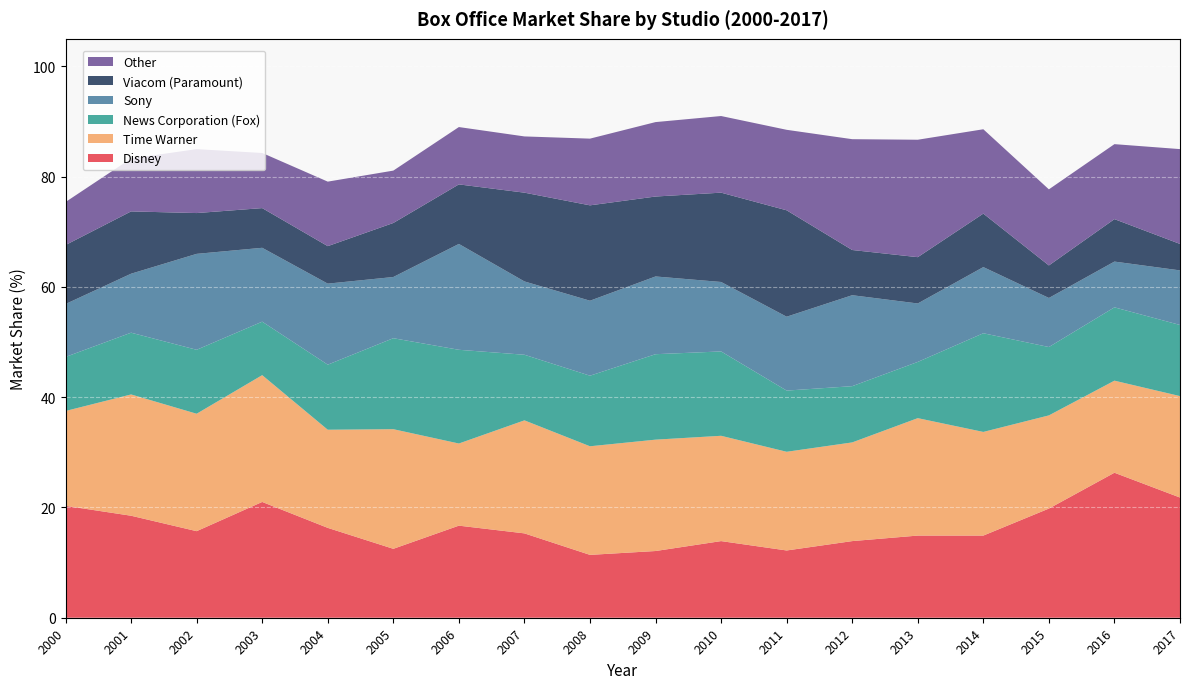

Reading left to right, list all the values displayed in this chart.

Disney: 2000=20.3	2001=18.5	2002=15.7	2003=21.0	2004=16.3	2005=12.5	2006=16.7	2007=15.3	2008=11.4	2009=12.1	2010=13.9	2011=12.2	2012=13.9	2013=14.9	2014=14.9	2015=19.8	2016=26.3	2017=21.8
Time Warner: 2000=17.2	2001=22.0	2002=21.3	2003=23.0	2004=17.8	2005=21.7	2006=14.9	2007=20.5	2008=19.7	2009=20.2	2010=19.1	2011=17.9	2012=17.9	2013=21.3	2014=18.8	2015=16.9	2016=16.7	2017=18.4
News Corporation (Fox): 2000=9.8	2001=11.2	2002=11.6	2003=9.7	2004=11.8	2005=16.5	2006=17.0	2007=11.9	2008=12.8	2009=15.5	2010=15.3	2011=11.1	2012=10.2	2013=10.2	2014=17.9	2015=12.4	2016=13.3	2017=12.9
Sony: 2000=9.6	2001=10.7	2002=17.4	2003=13.4	2004=14.7	2005=11.1	2006=19.2	2007=13.3	2008=13.6	2009=14.1	2010=12.6	2011=13.4	2012=16.5	2013=10.6	2014=12.0	2015=8.9	2016=8.3	2017=9.9
Viacom (Paramount): 2000=10.7	2001=11.3	2002=7.4	2003=7.2	2004=6.8	2005=9.8	2006=10.8	2007=16.1	2008=17.3	2009=14.5	2010=16.2	2011=19.3	2012=8.2	2013=8.4	2014=9.7	2015=5.9	2016=7.7	2017=4.8
Other: 2000=7.8	2001=9.6	2002=11.6	2003=10.0	2004=11.7	2005=9.5	2006=10.4	2007=10.2	2008=12.1	2009=13.5	2010=13.9	2011=14.6	2012=20.1	2013=21.3	2014=15.3	2015=13.8	2016=13.6	2017=17.2